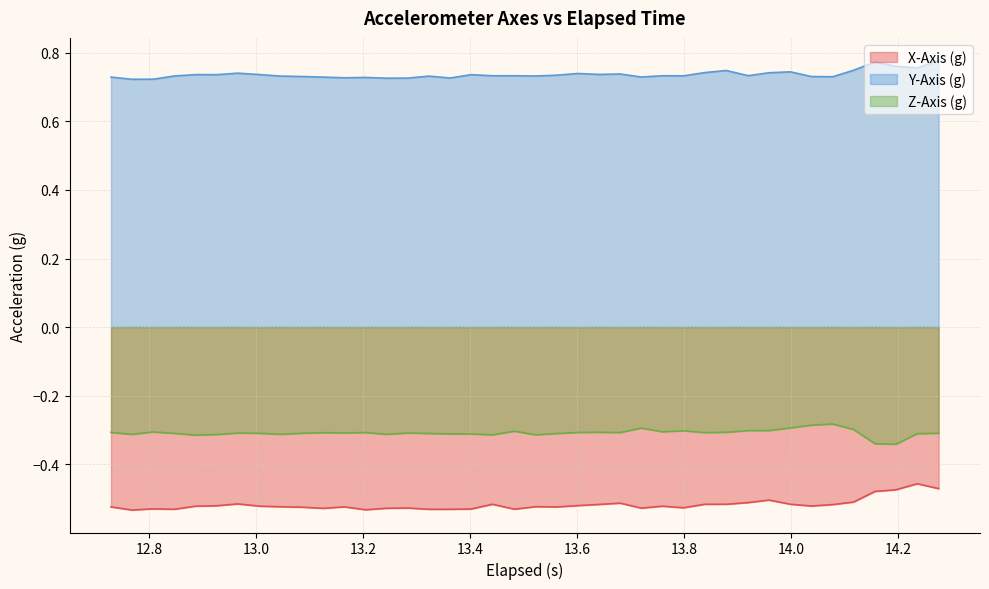

List the series in order of their peak value, highest first.

Y-Axis (g), Z-Axis (g), X-Axis (g)